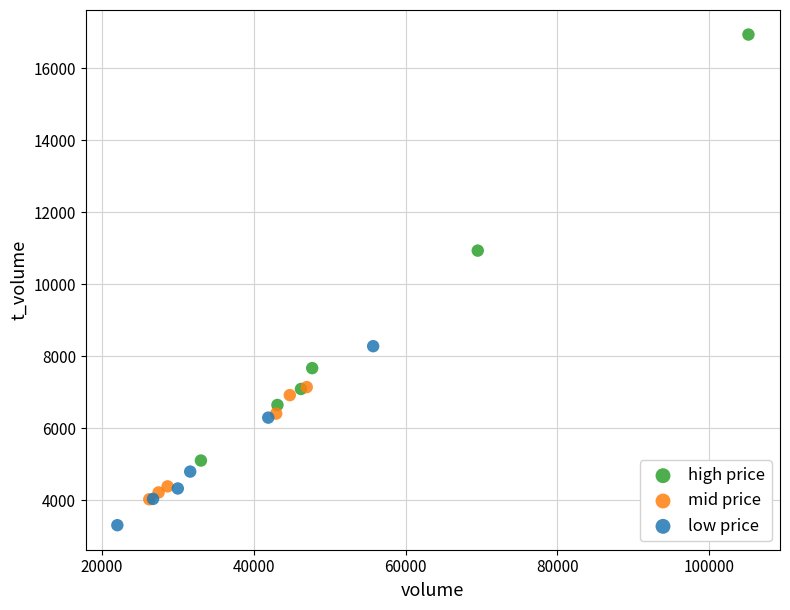

Which series contains the lowest Y value?

low price